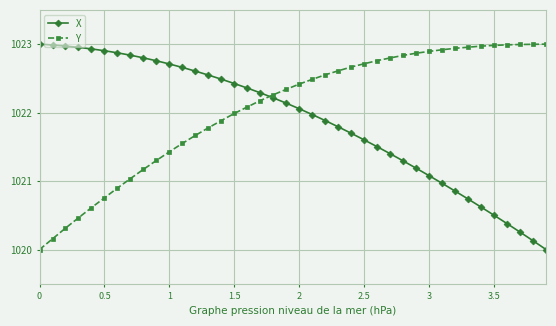

Which series has the largest total across all categories?

Y